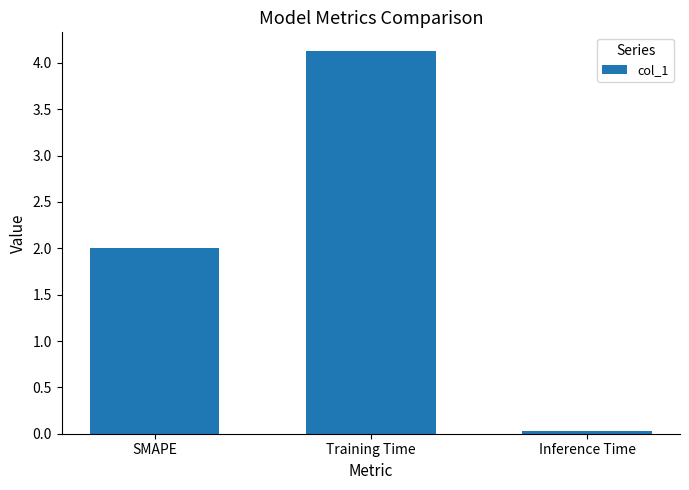

Rank the categories by value from lowest to highest.

Inference Time, SMAPE, Training Time